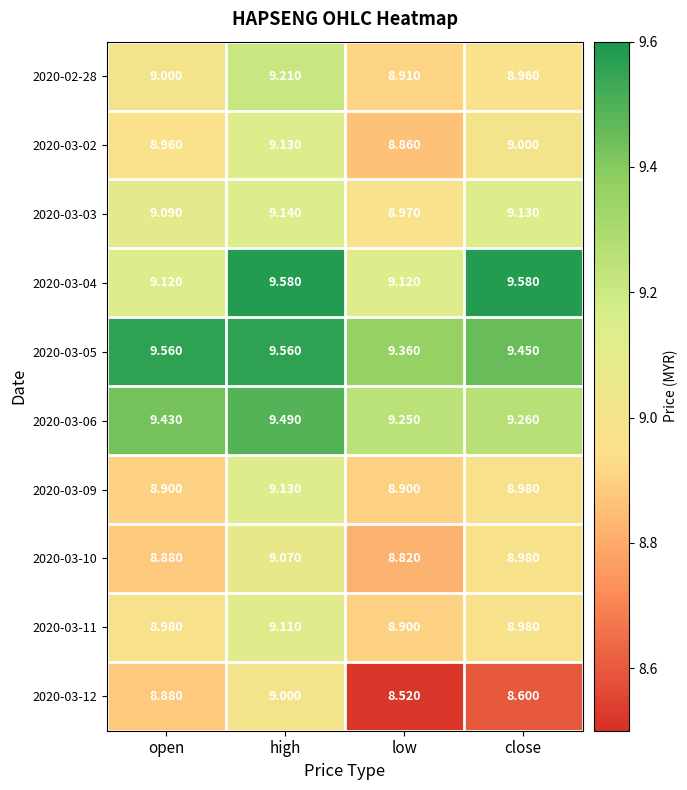

Which series has the largest total across all categories?

2020-03-05